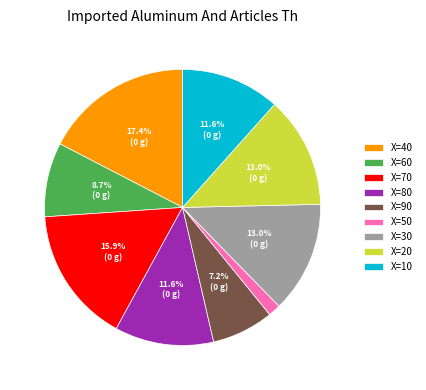

To the nearest percent, what is the difference between the largest and smallest slice percentages?

16%